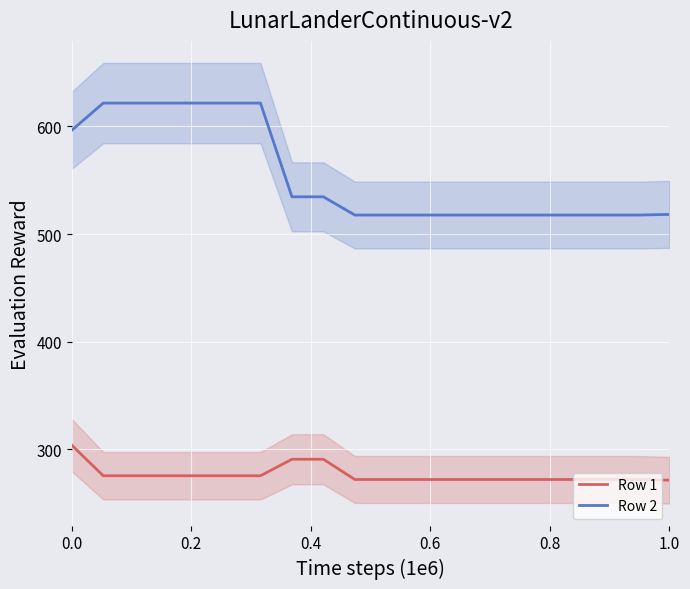

How many distinct data groups are displayed?

2